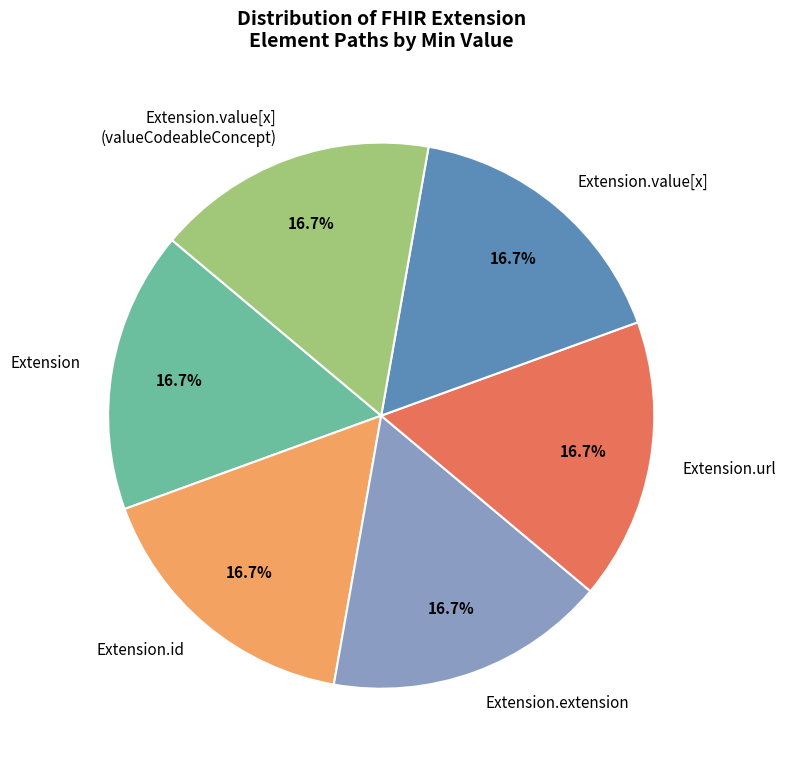

Combined, what portion of the pie is Extension and Extension.url?

33.3%